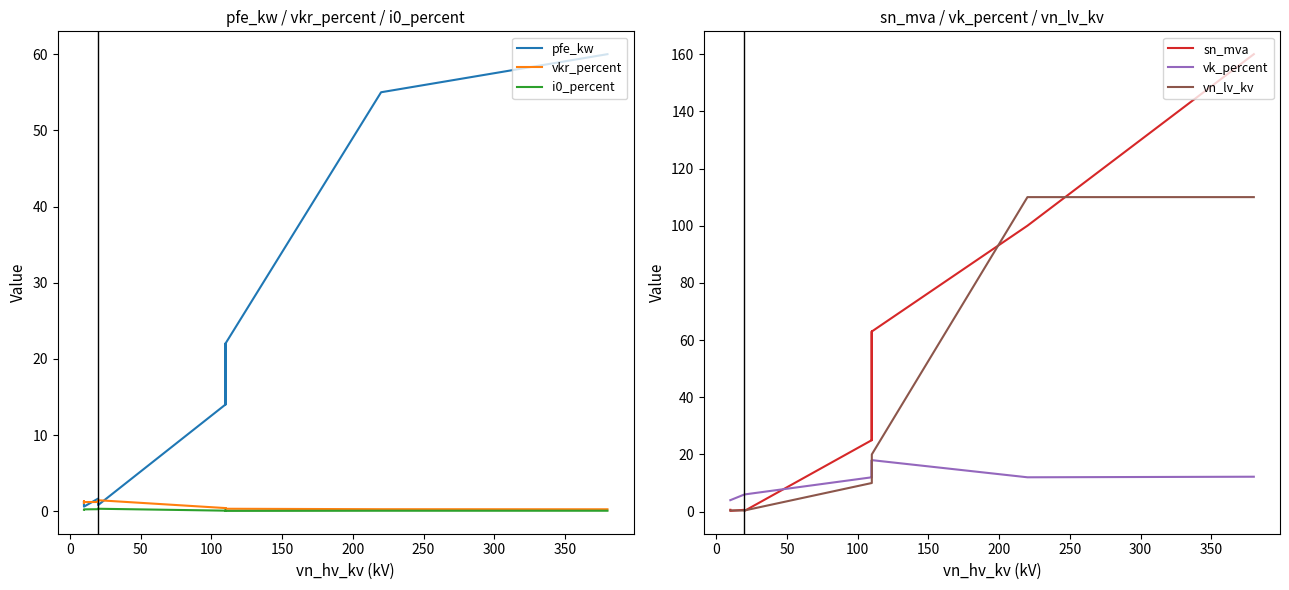

True or false: vkr_percent and i0_percent intersect in this chart.

False